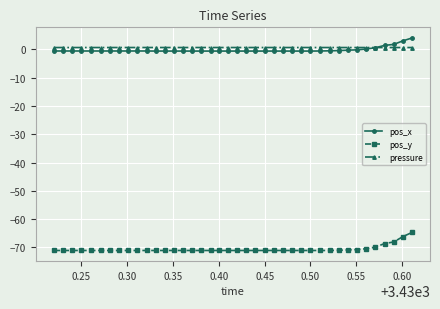

List the series in order of their peak value, lowest first.

pos_y, pressure, pos_x